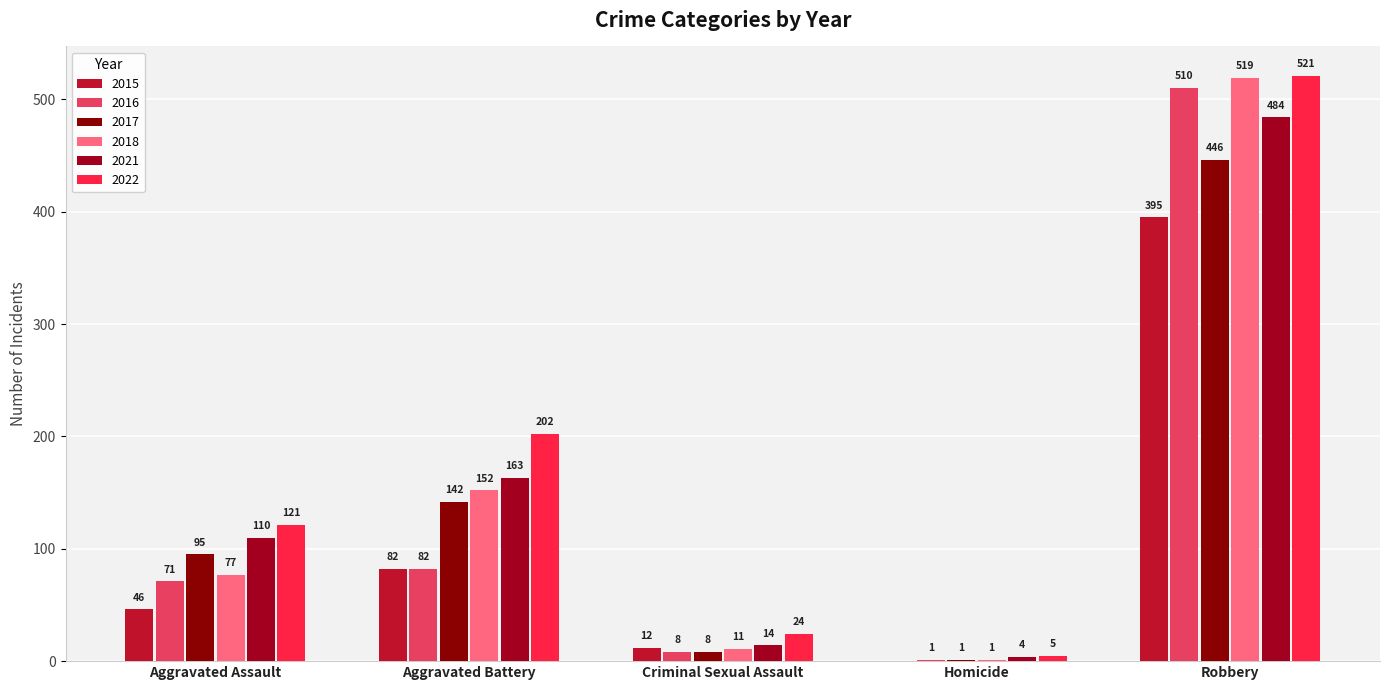

At which label is 2016 closest to 255?

Aggravated Battery